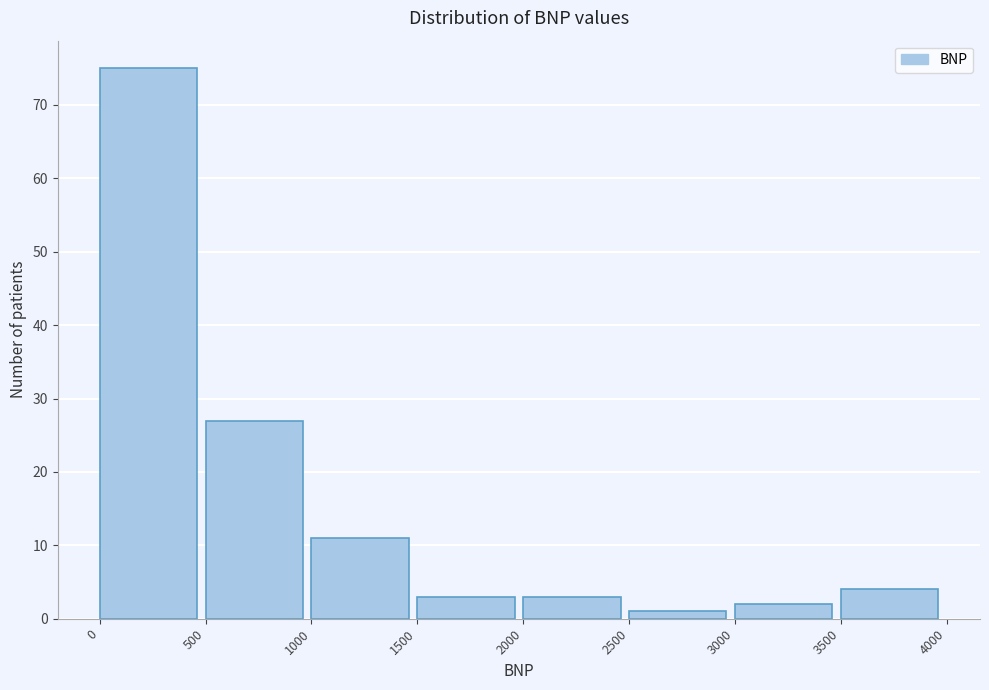

Over which range of the x-axis is the bar tallest?

0 to 500